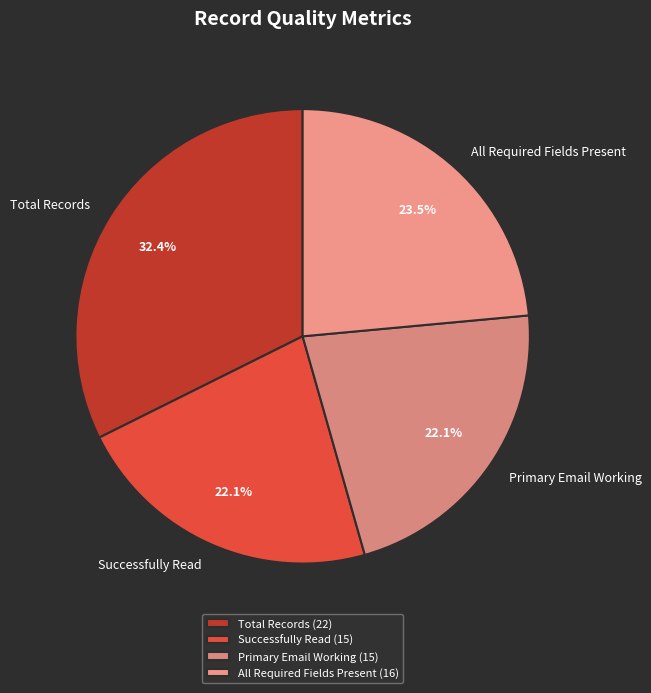

What percentage is the Total Records slice, to the nearest percent?

32%